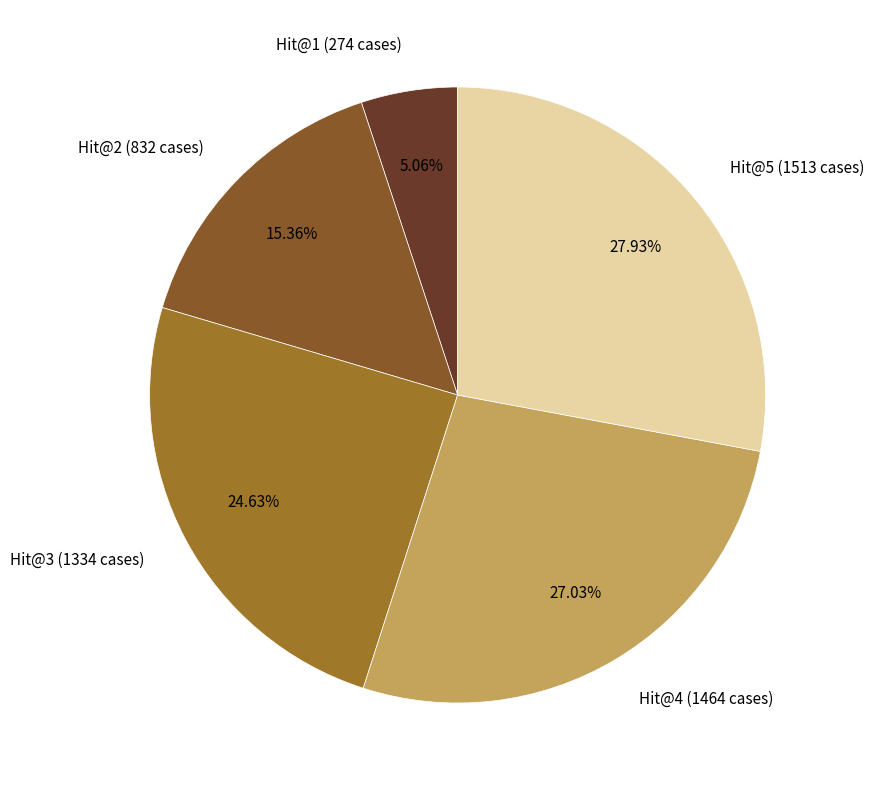

Rank the categories by value from highest to lowest.

Hit@5 (1513 cases), Hit@4 (1464 cases), Hit@3 (1334 cases), Hit@2 (832 cases), Hit@1 (274 cases)